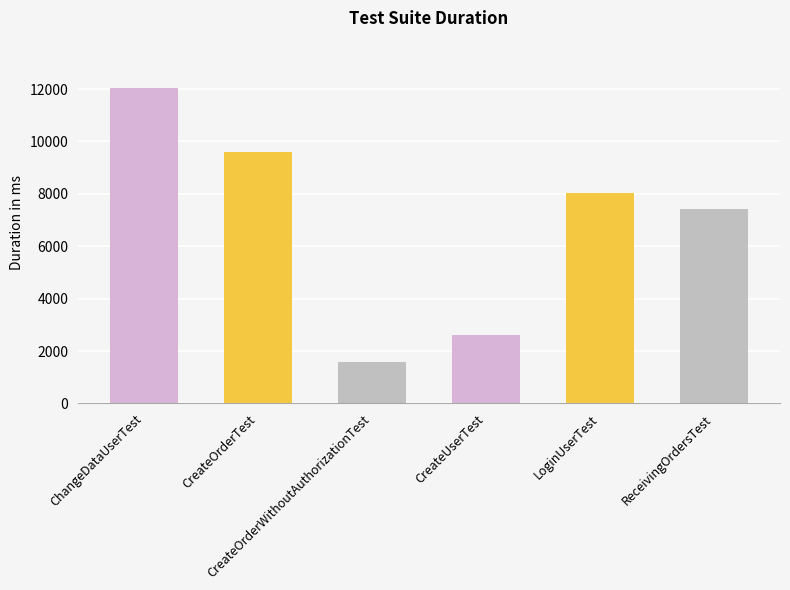

Reading left to right, what are all the values shown in this chart?

12039	9580	1584	2617	8048	7431